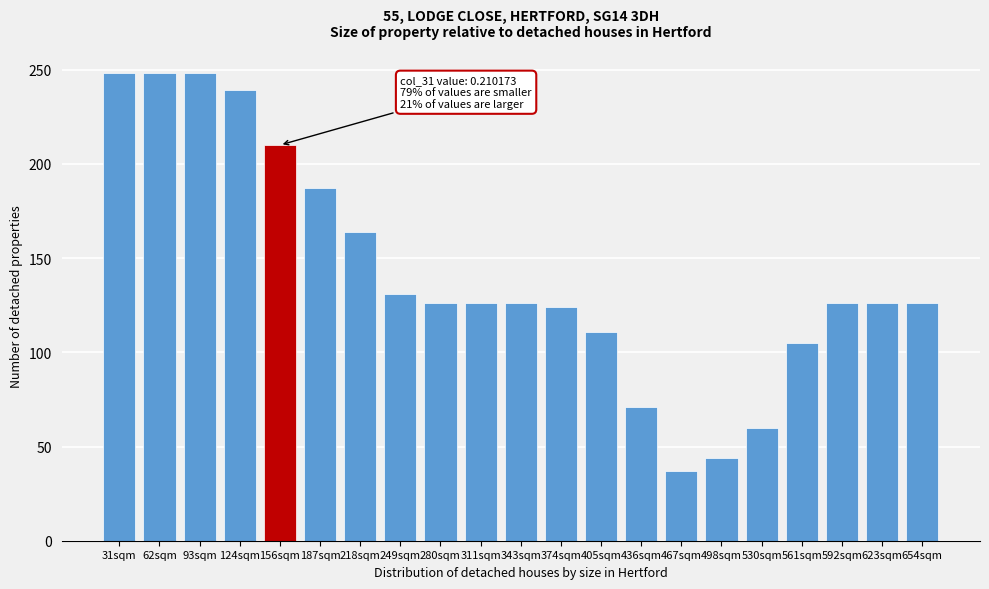

Reading left to right, transcribe all the data shown in this chart.

31sqm=248	62sqm=248	93sqm=248	124sqm=239	156sqm=210	187sqm=187	218sqm=164	249sqm=131	280sqm=126	311sqm=126	343sqm=126	374sqm=124	405sqm=111	436sqm=71	467sqm=37	498sqm=44	530sqm=60	561sqm=105	592sqm=126	623sqm=126	654sqm=126